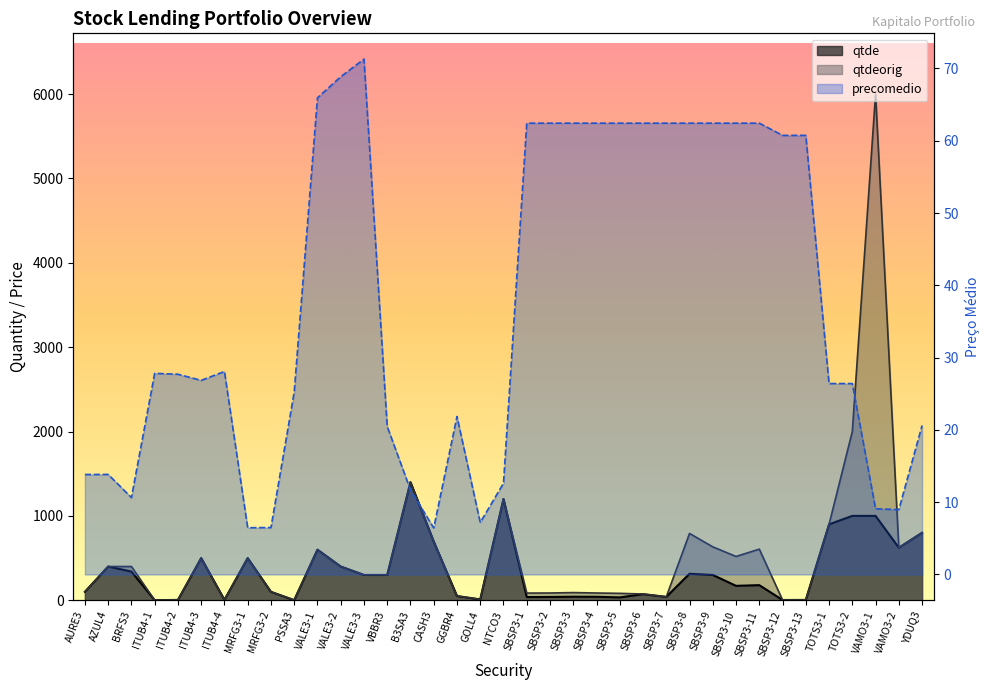

Reading left to right, what are all the values shown in this chart?

qtde: AURE3=100.0	AZUL4=400.0	BRFS3=340.0	ITUB4-1=1.0	ITUB4-2=4.0	ITUB4-3=500.0	ITUB4-4=5.0	MRFG3-1=500.0	MRFG3-2=100.0	PSSA3=1.0	VALE3-1=600.0	VALE3-2=400.0	VALE3-3=300.0	VBBR3=300.0	B3SA3=1400.0	CASH3=696.0	GGBR4=50.0	GOLL4=10.0	NTCO3=1200.0	SBSP3-1=38.0	SBSP3-2=39.0	SBSP3-3=42.0	SBSP3-4=41.0	SBSP3-5=34.0	SBSP3-6=72.0	SBSP3-7=40.0	SBSP3-8=314.0	SBSP3-9=300.0	SBSP3-10=171.0	SBSP3-11=179.0	SBSP3-12=3.0	SBSP3-13=4.0	TOTS3-1=900.0	TOTS3-2=1000.0	VAMO3-1=1000.0	VAMO3-2=623.0	YDUQ3=800.0
qtdeorig: AURE3=100.0	AZUL4=400.0	BRFS3=400.0	ITUB4-1=1.0	ITUB4-2=4.0	ITUB4-3=500.0	ITUB4-4=5.0	MRFG3-1=500.0	MRFG3-2=100.0	PSSA3=3.0	VALE3-1=600.0	VALE3-2=400.0	VALE3-3=300.0	VBBR3=300.0	B3SA3=1400.0	CASH3=696.0	GGBR4=50.0	GOLL4=10.0	NTCO3=1200.0	SBSP3-1=85.0	SBSP3-2=86.0	SBSP3-3=91.0	SBSP3-4=86.0	SBSP3-5=82.0	SBSP3-6=74.0	SBSP3-7=40.0	SBSP3-8=792.0	SBSP3-9=633.0	SBSP3-10=519.0	SBSP3-11=606.0	SBSP3-12=3.0	SBSP3-13=4.0	TOTS3-1=900.0	TOTS3-2=2000.0	VAMO3-1=6000.0	VAMO3-2=623.0	YDUQ3=800.0
precomedio: AURE3=13.8	AZUL4=13.8	BRFS3=10.6	ITUB4-1=27.8	ITUB4-2=27.7	ITUB4-3=26.9	ITUB4-4=28.1	MRFG3-1=6.5	MRFG3-2=6.5	PSSA3=25.2	VALE3-1=65.9	VALE3-2=68.8	VALE3-3=71.3	VBBR3=20.5	B3SA3=11.7	CASH3=6.4	GGBR4=21.9	GOLL4=7.2	NTCO3=12.6	SBSP3-1=62.4	SBSP3-2=62.4	SBSP3-3=62.4	SBSP3-4=62.4	SBSP3-5=62.4	SBSP3-6=62.4	SBSP3-7=62.4	SBSP3-8=62.4	SBSP3-9=62.4	SBSP3-10=62.4	SBSP3-11=62.4	SBSP3-12=60.7	SBSP3-13=60.7	TOTS3-1=26.4	TOTS3-2=26.4	VAMO3-1=9.1	VAMO3-2=9.0	YDUQ3=20.6